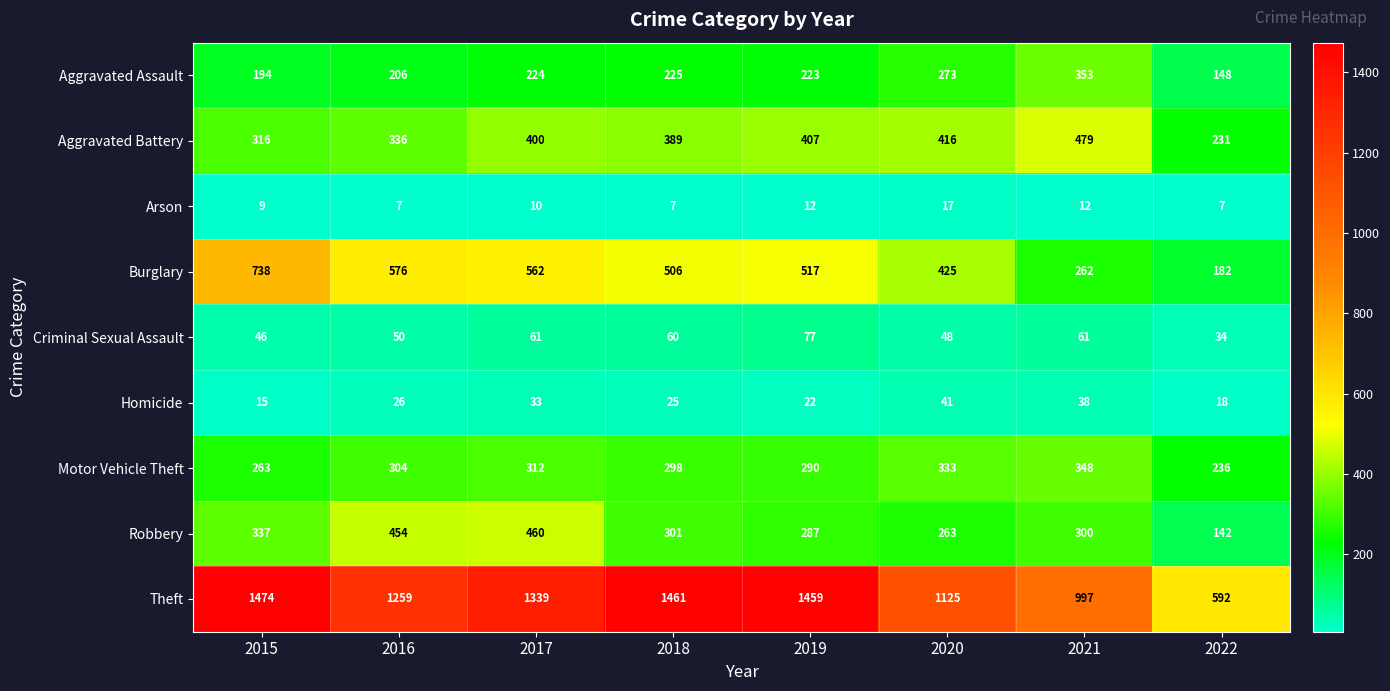

At which label does Burglary reach its minimum?

2022